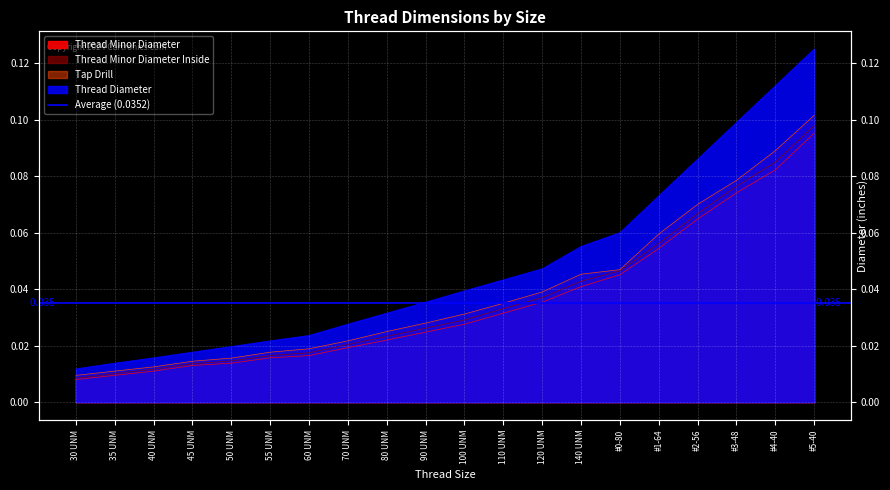

What is the difference between the maximum and minimum values in the Tap Drill series?

0.1